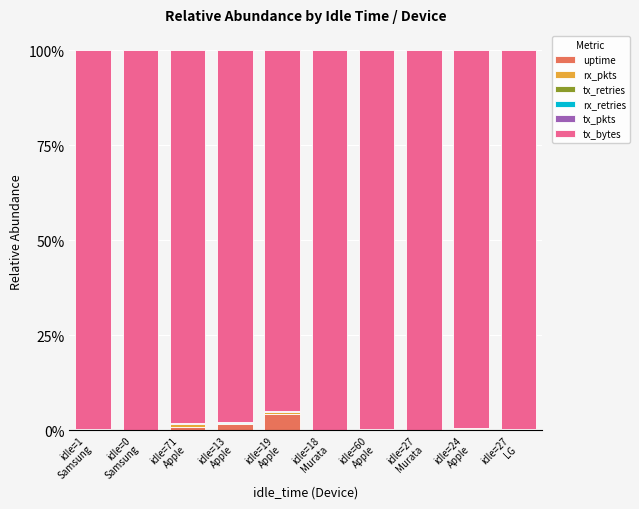

Are the bars grouped side by side (vs. stacked)?

No